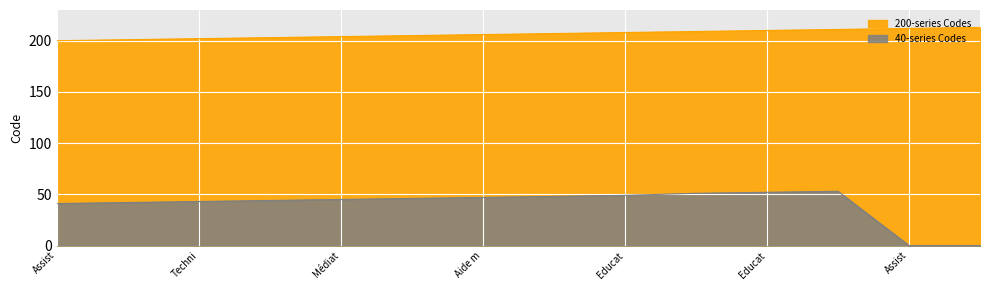

True or false: 40-series Codes and 200-series Codes intersect in this chart.

False